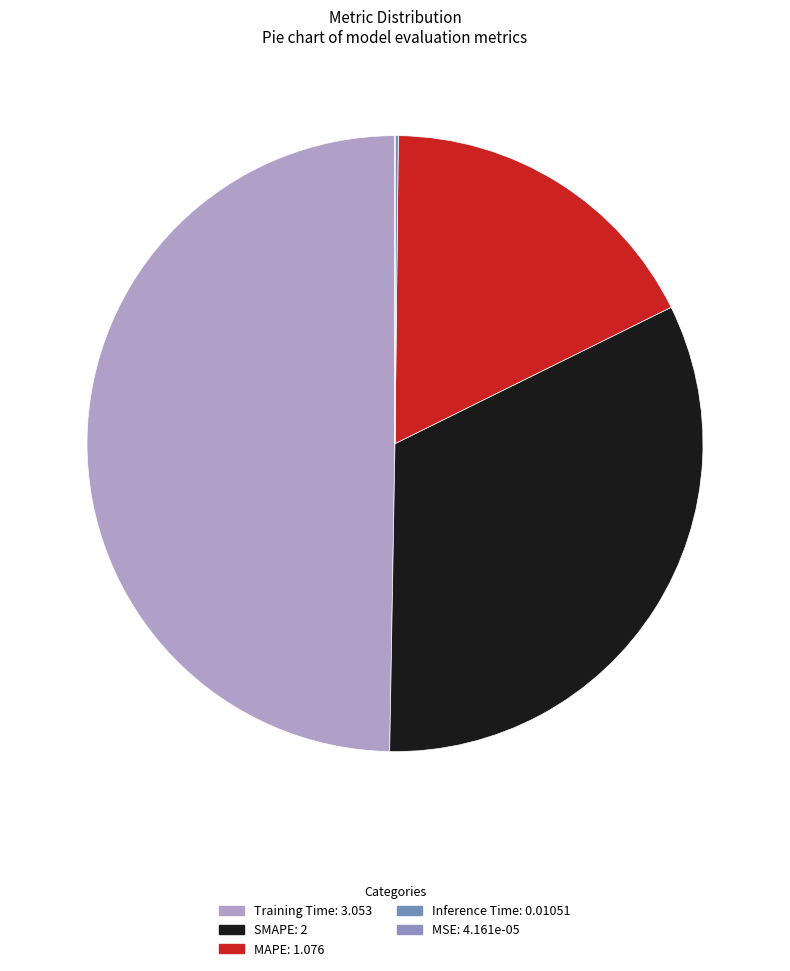

Rank the categories by value from lowest to highest.

MSE, Inference Time, MAPE, SMAPE, Training Time